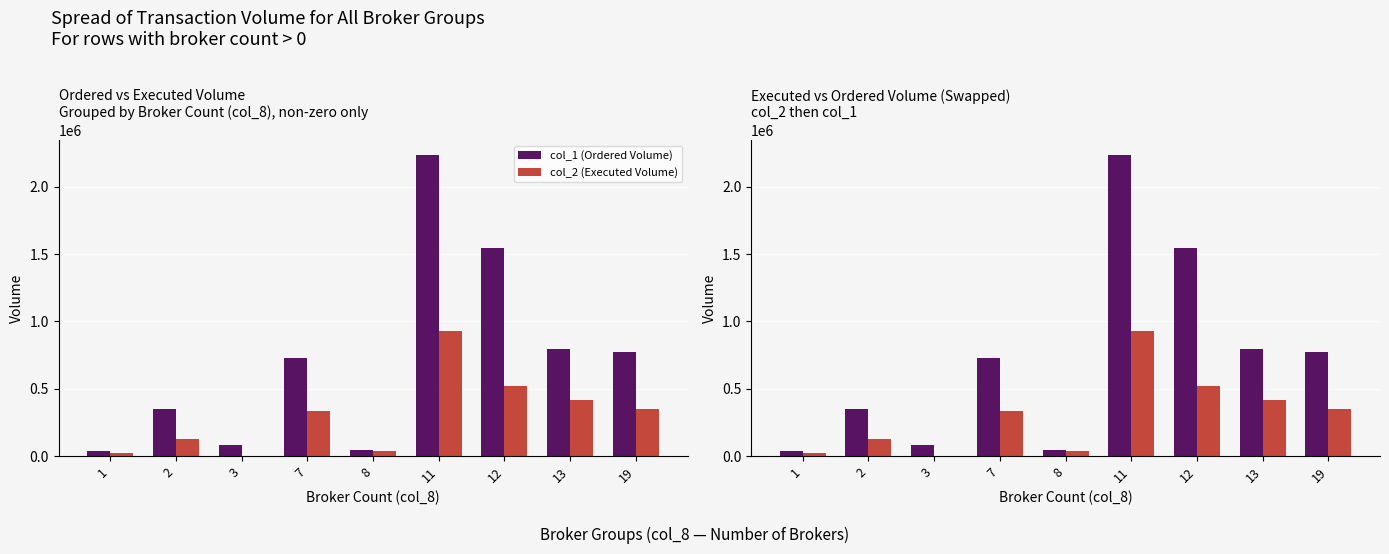

Which series has the largest range (max minus min)?

col_1 (Ordered Volume)